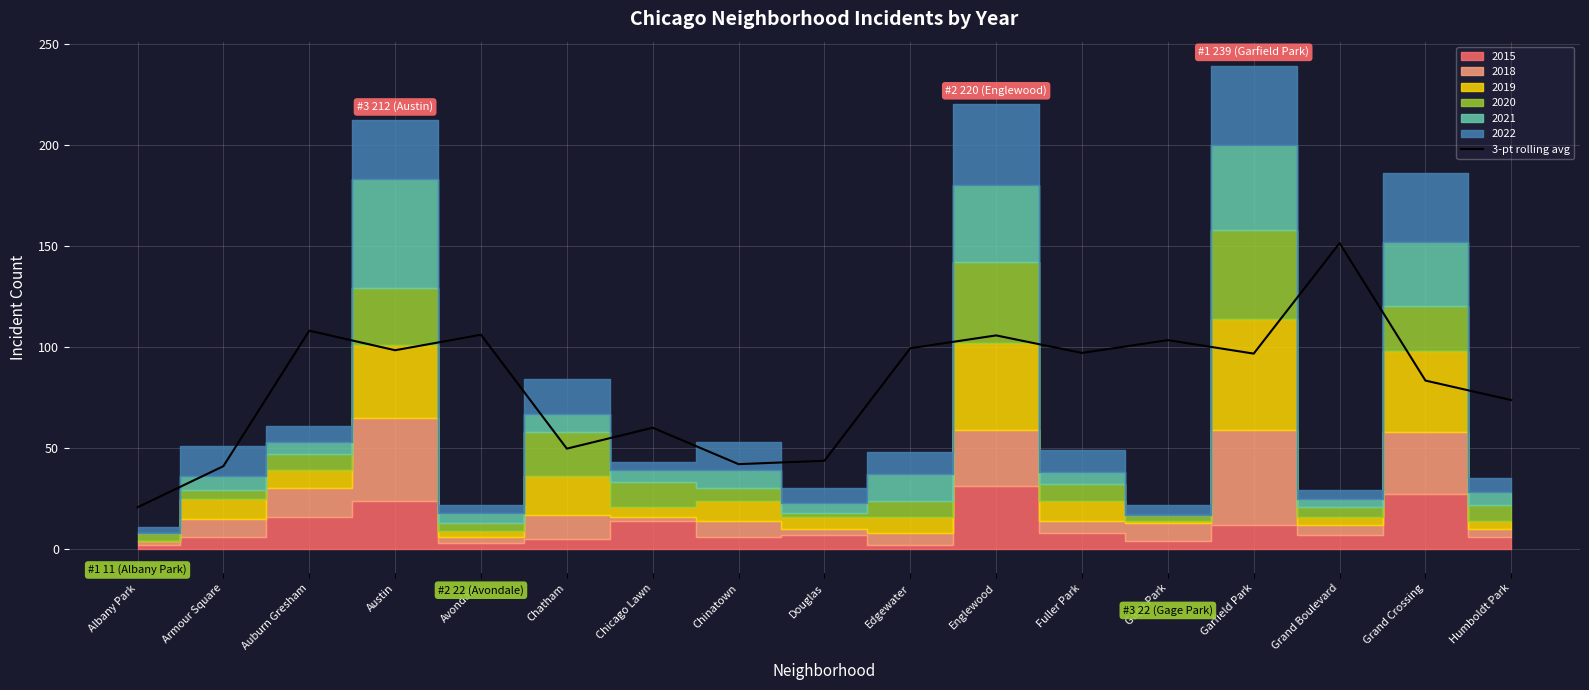

True or false: the data shows 172.5 at Fuller Park.

False